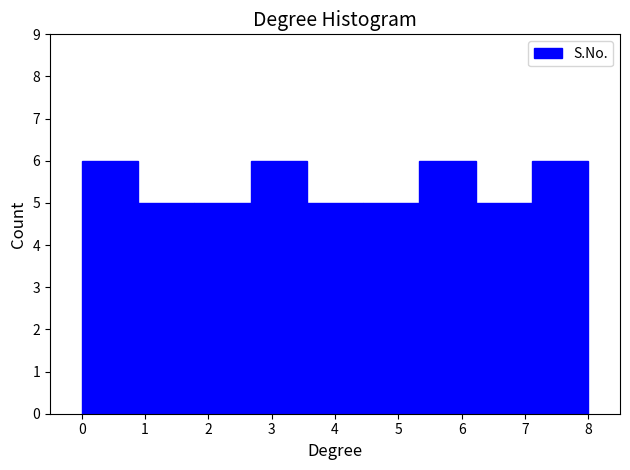

How tall is the bar that spans 2.7 to 3.6 on the x-axis? Neither the bar edges nor the heights are printed on the chart, so give them approximately, as read against the axes.

6